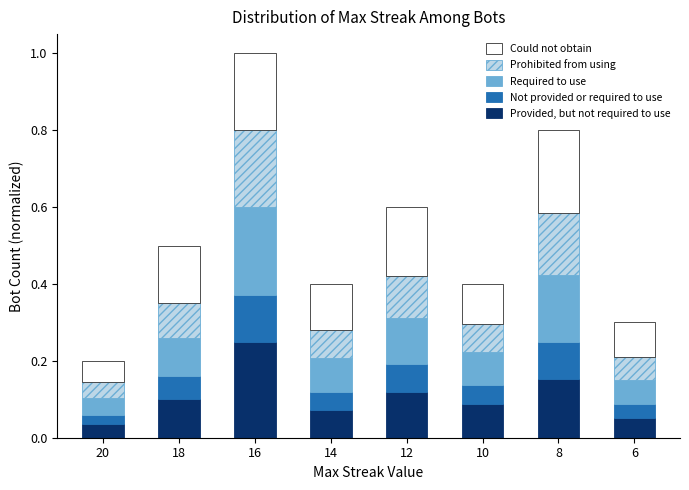

At which label does Provided, but not required to use reach its peak?

16